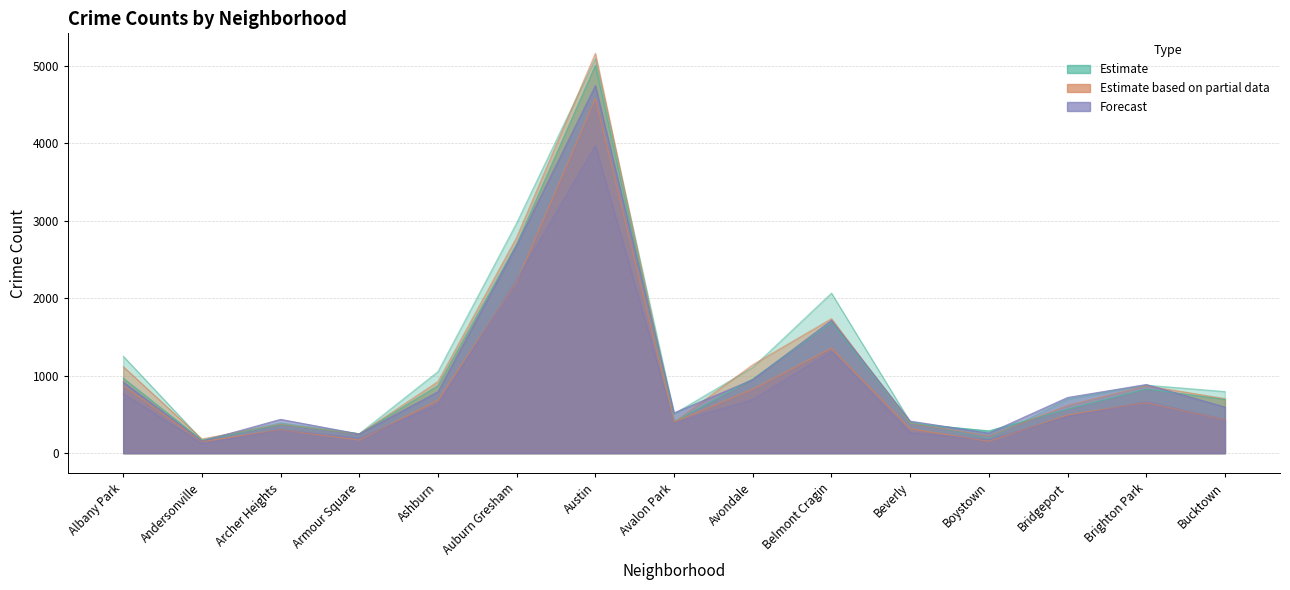

True or false: 2019 and 2020 intersect in this chart.

False